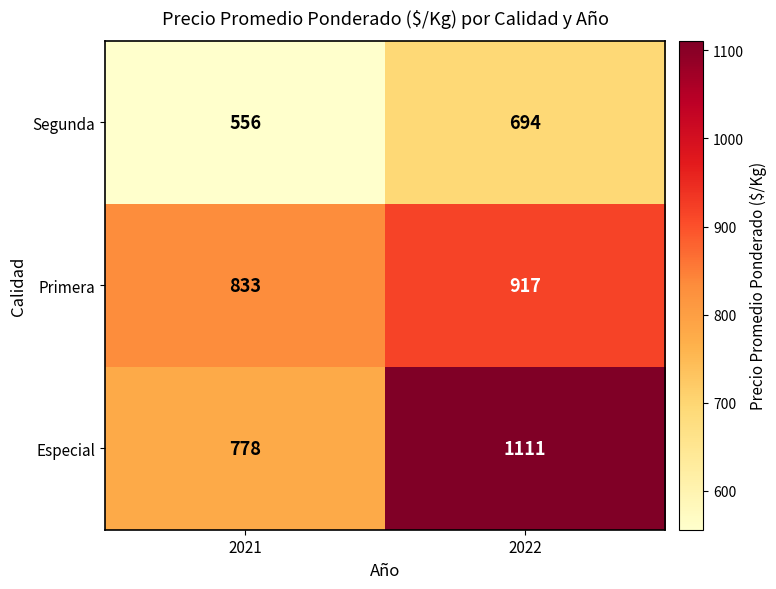

What is the difference between the highest and lowest values at 2022?

417